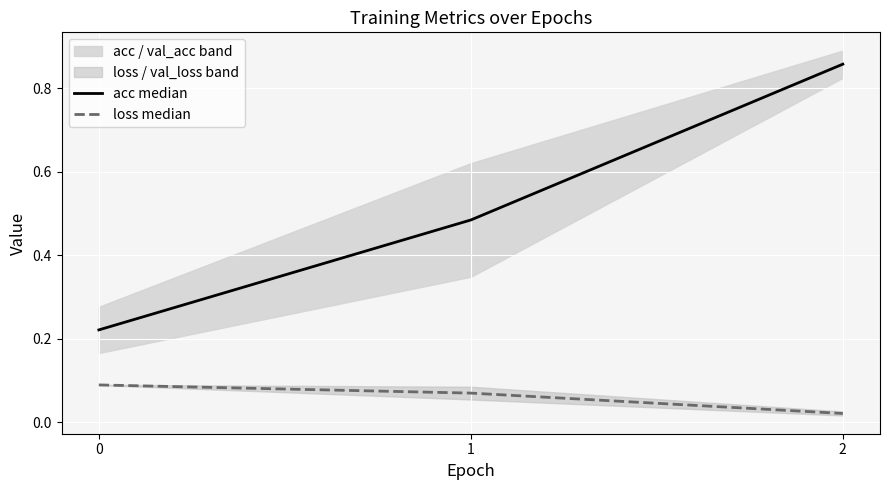

Reading right to left, what are all the values shown in this chart?

acc median: 0.9	0.5	0.2
loss median: 0.0	0.1	0.1